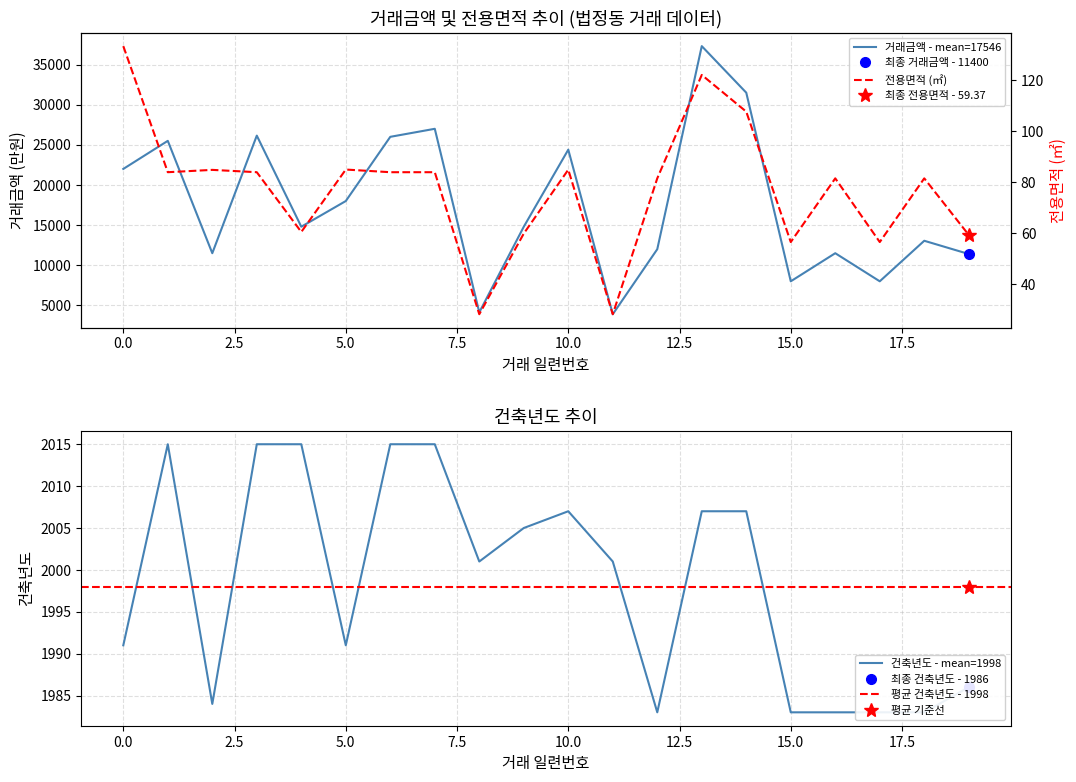

Is this an area chart (filled region under the line)?

No